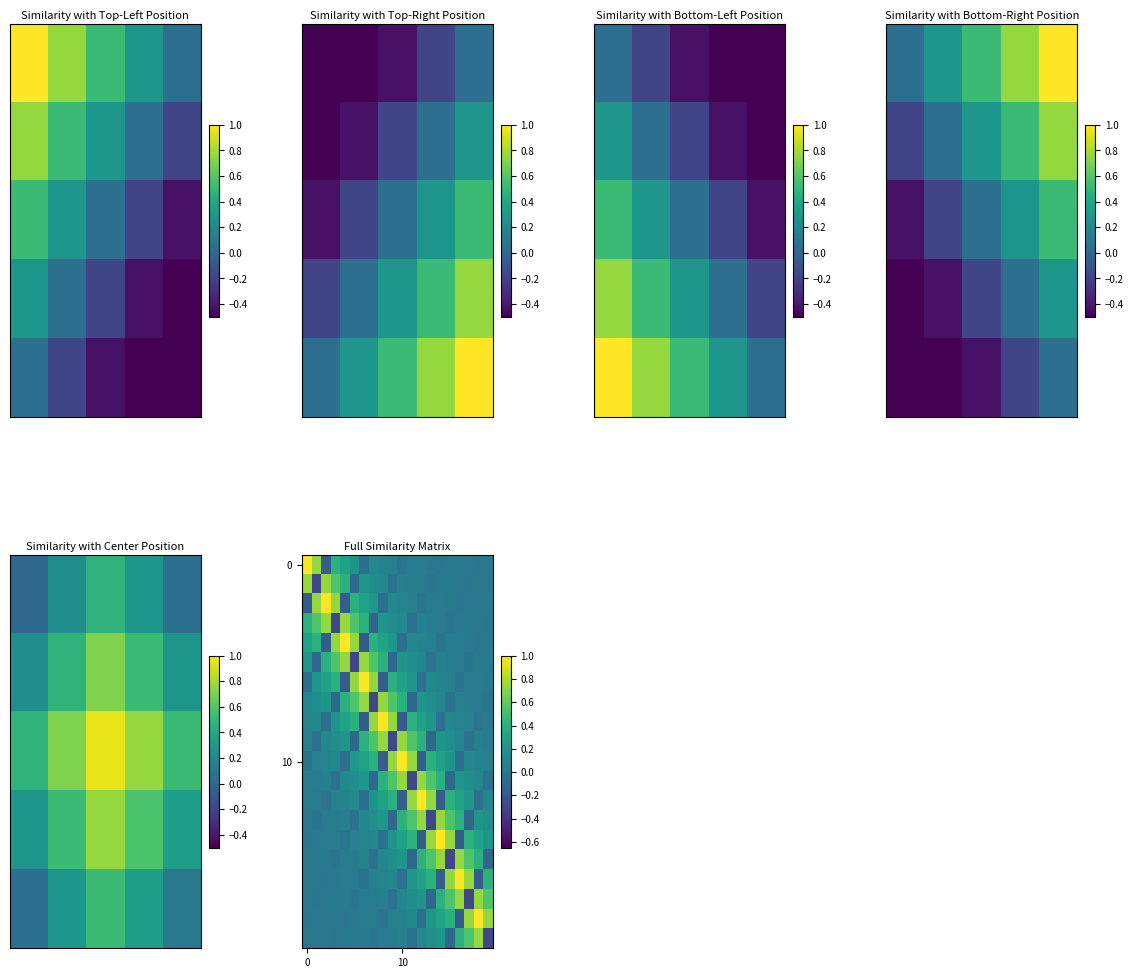

What is the total value across all series at 2?

3.4